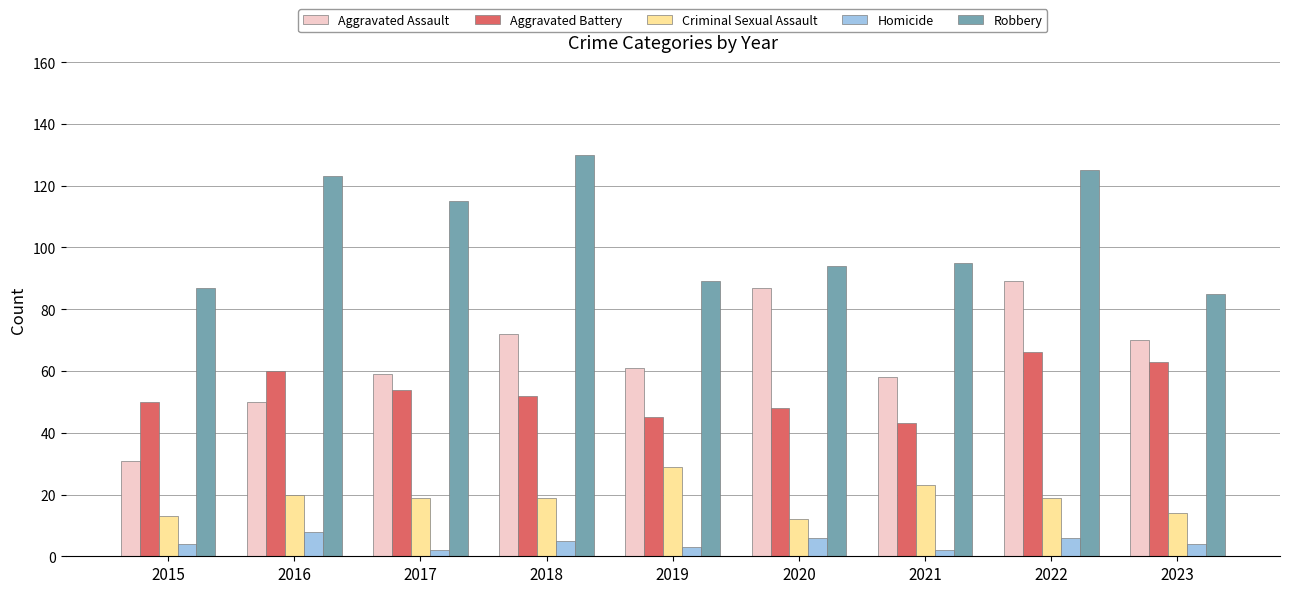

Reading right to left, extract all data points from this chart.

Aggravated Assault: 70	89	58	87	61	72	59	50	31
Aggravated Battery: 63	66	43	48	45	52	54	60	50
Criminal Sexual Assault: 14	19	23	12	29	19	19	20	13
Homicide: 4	6	2	6	3	5	2	8	4
Robbery: 85	125	95	94	89	130	115	123	87